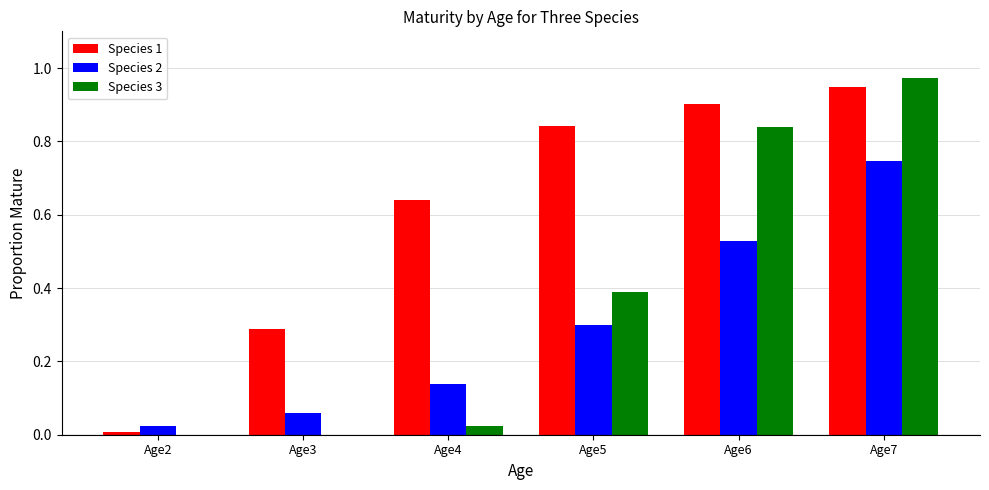

Is it true that Species 1 equals 0.4 at Age3?

False